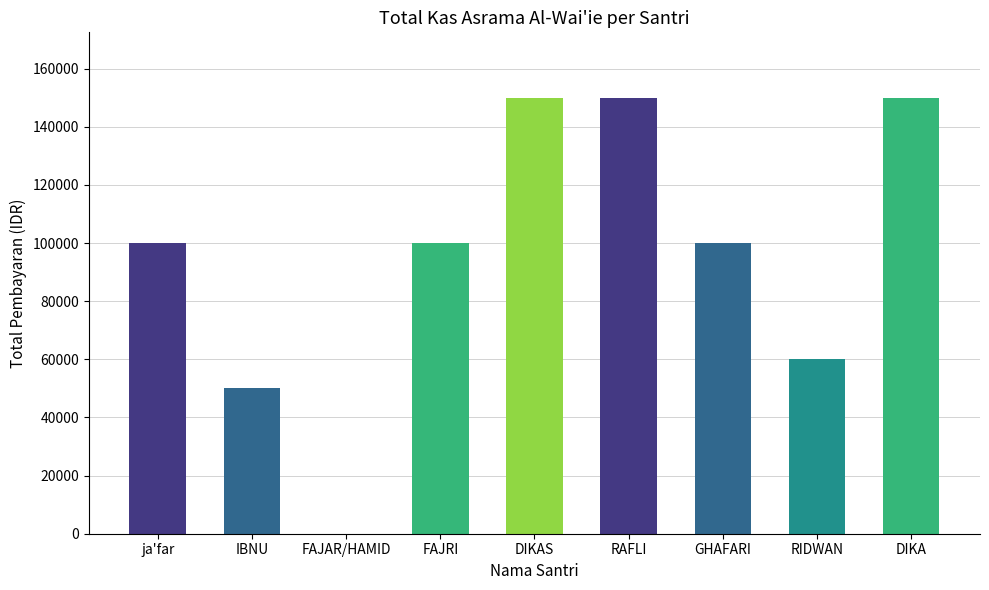

Where is the data nearest to the value 75000?

RIDWAN